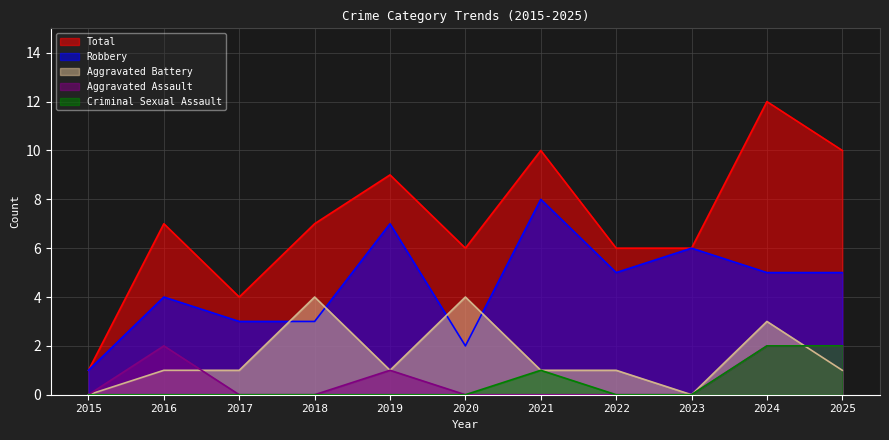

What is the difference between the Total values at 2025 and 2016?

3